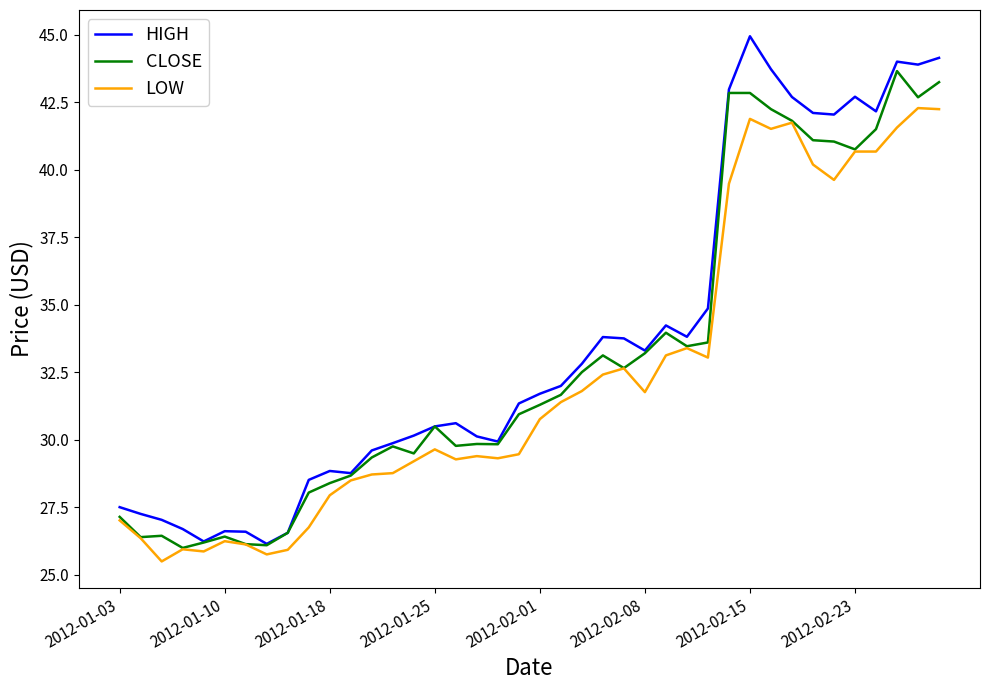

What is the greatest value displayed?

45.0